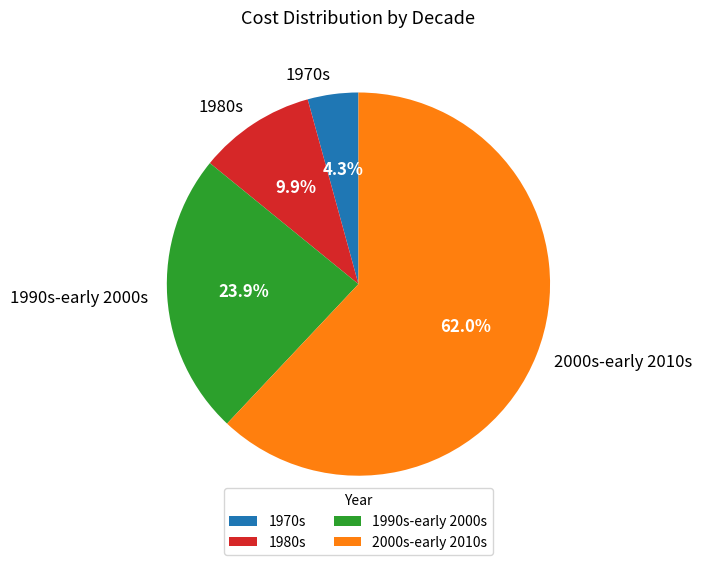

What is the largest slice in the pie chart?

2000s-early 2010s